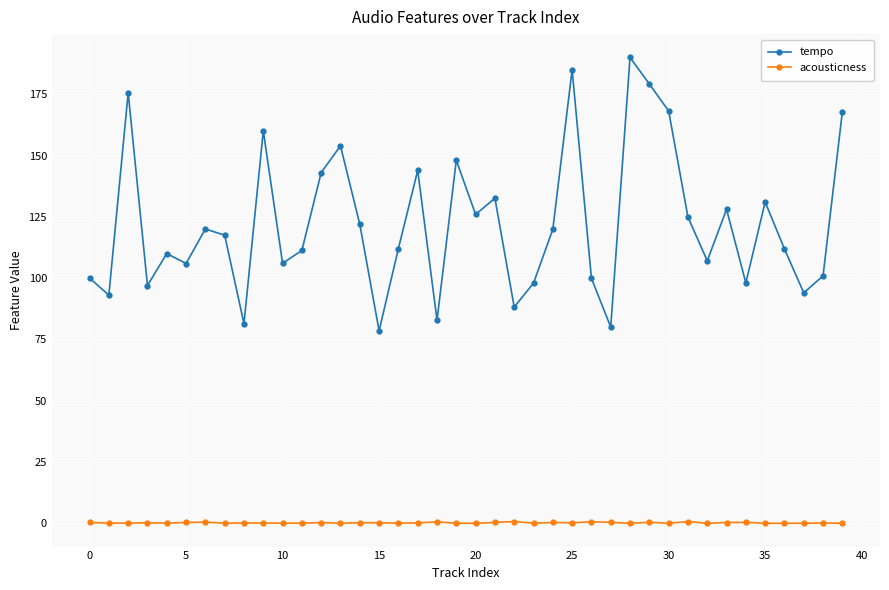

True or false: tempo has more than 1 points higher than both neighbors.

True